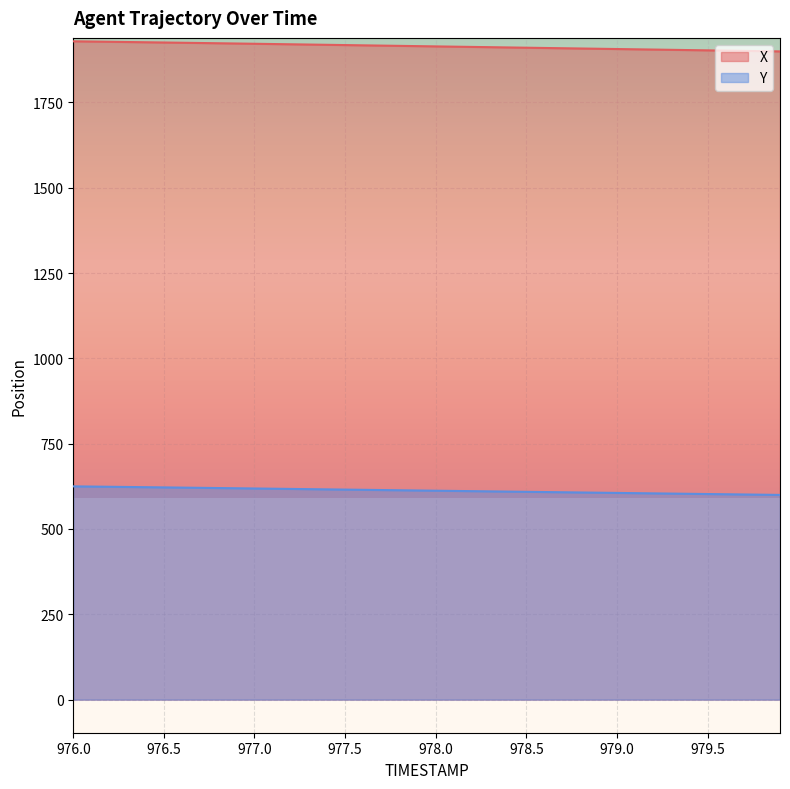

Reading left to right, list all the values displayed in this chart.

X: 976.0=1929.0	976.1=1928.3	976.2=1927.6	976.3=1926.9	976.4=1926.2	976.5=1925.5	976.6=1924.8	976.7=1924.0	976.8=1923.3	976.9=1922.5	977.0=1921.8	977.1=1921.0	977.2=1920.2	977.3=1919.5	977.4=1918.7	977.5=1917.9	977.6=1917.2	977.7=1916.4	977.8=1915.6	977.9=1914.8	978.0=1914.1	978.1=1913.3	978.2=1912.5	978.3=1911.8	978.4=1911.0	978.5=1910.2	978.6=1909.5	978.7=1908.7	978.8=1907.9	978.9=1907.1	979.0=1906.3	979.1=1905.6	979.2=1904.8	979.3=1904.0	979.4=1903.3	979.5=1902.5	979.6=1901.7	979.7=1900.9	979.8=1900.2	979.9=1899.4
Y: 976.0=624.9	976.1=624.3	976.2=623.7	976.3=623.1	976.4=622.5	976.5=621.9	976.6=621.3	976.7=620.6	976.8=620.0	976.9=619.3	977.0=618.7	977.1=618.0	977.2=617.4	977.3=616.7	977.4=616.1	977.5=615.4	977.6=614.8	977.7=614.1	977.8=613.5	977.9=612.8	978.0=612.2	978.1=611.5	978.2=610.9	978.3=610.2	978.4=609.6	978.5=608.9	978.6=608.3	978.7=607.6	978.8=607.0	978.9=606.3	979.0=605.7	979.1=605.0	979.2=604.4	979.3=603.7	979.4=603.1	979.5=602.5	979.6=601.8	979.7=601.2	979.8=600.5	979.9=599.9